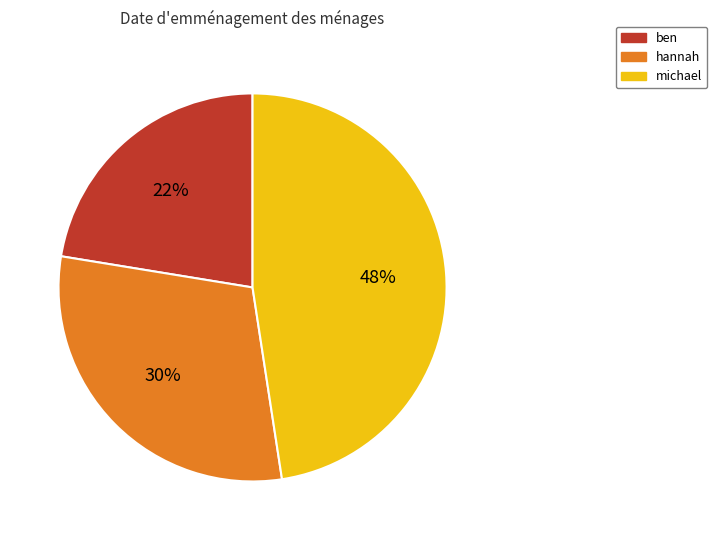

Is michael the majority of the pie?

No